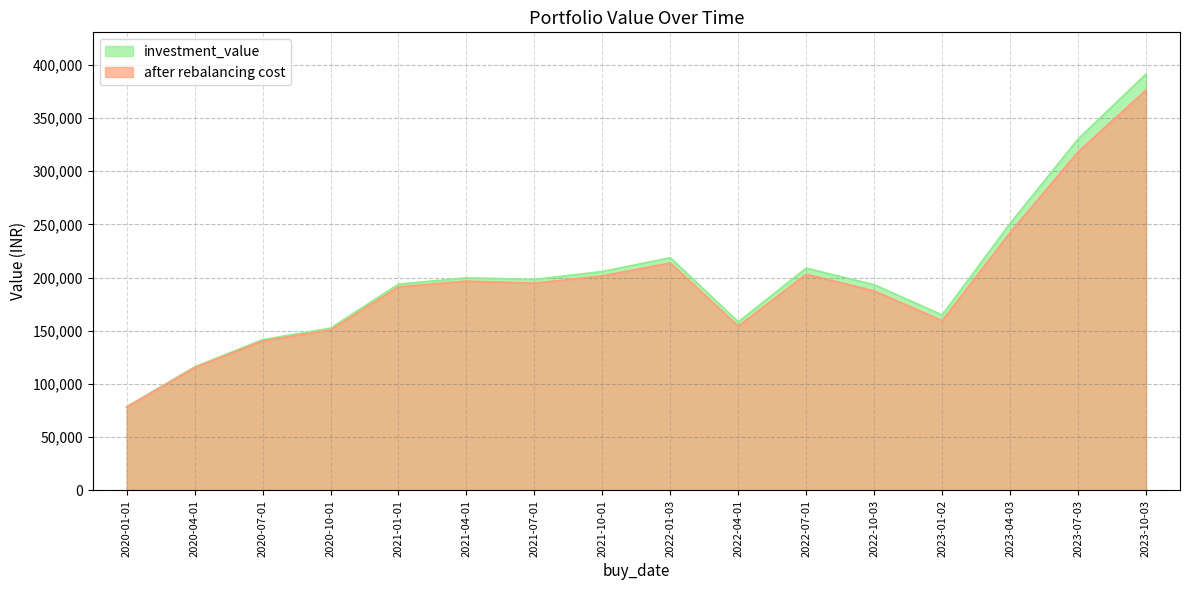

What are all the series names shown in the legend?

investment_value, after rebalancing cost